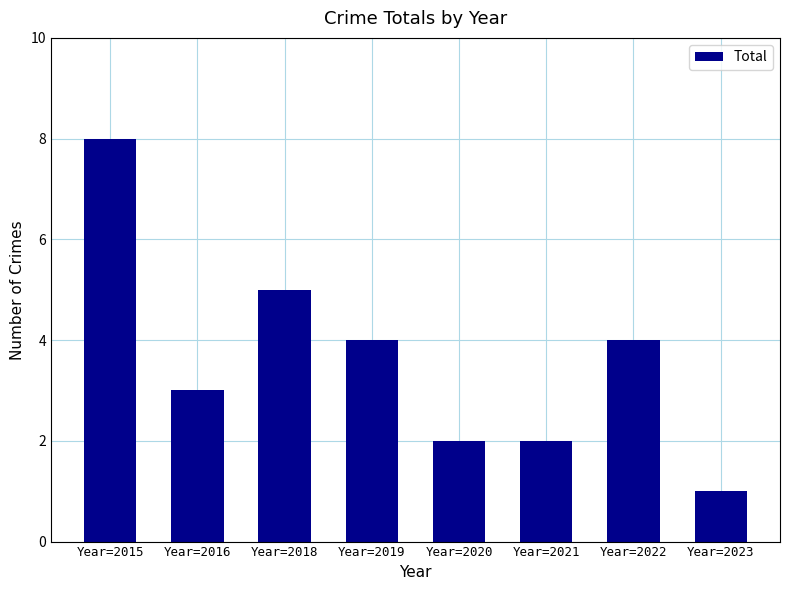

Reading right to left, what are all the values shown in this chart?

1	4	2	2	4	5	3	8